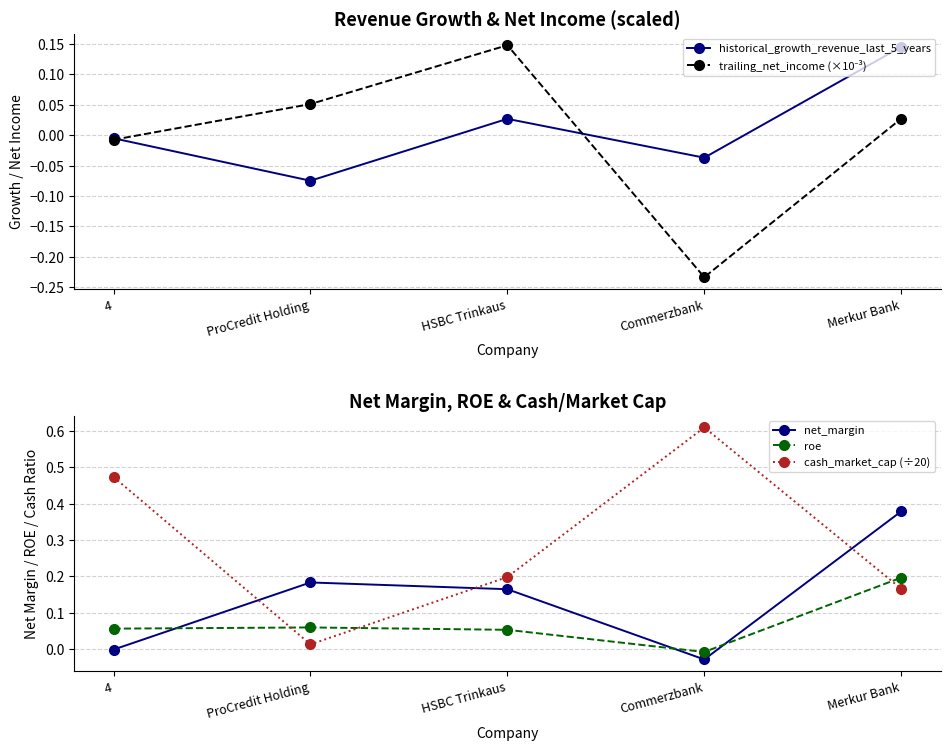

What is the label of the 3rd point from the right?

HSBC Trinkaus